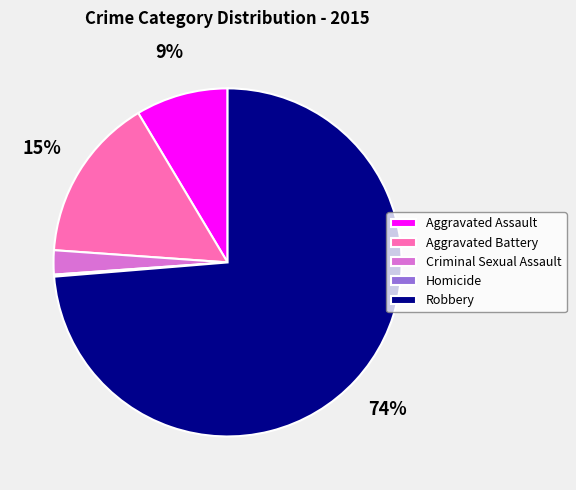

True or false: Aggravated Assault accounts for 9% of the total.

True